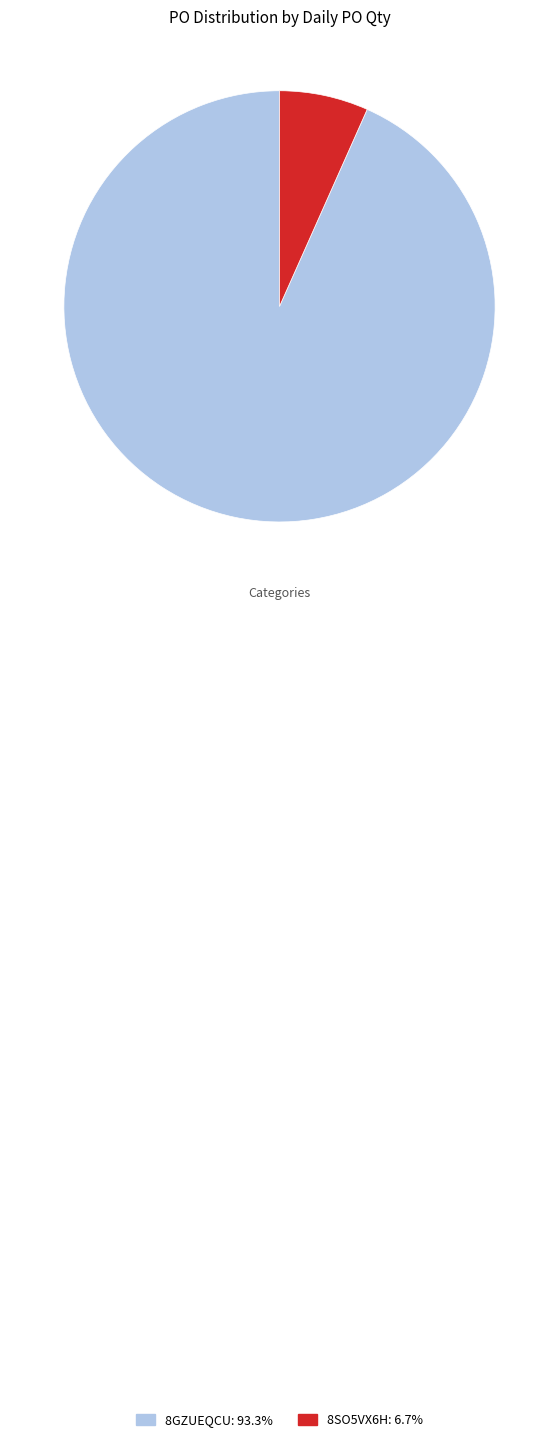

What is the smallest slice in the pie chart?

8SO5VX6H